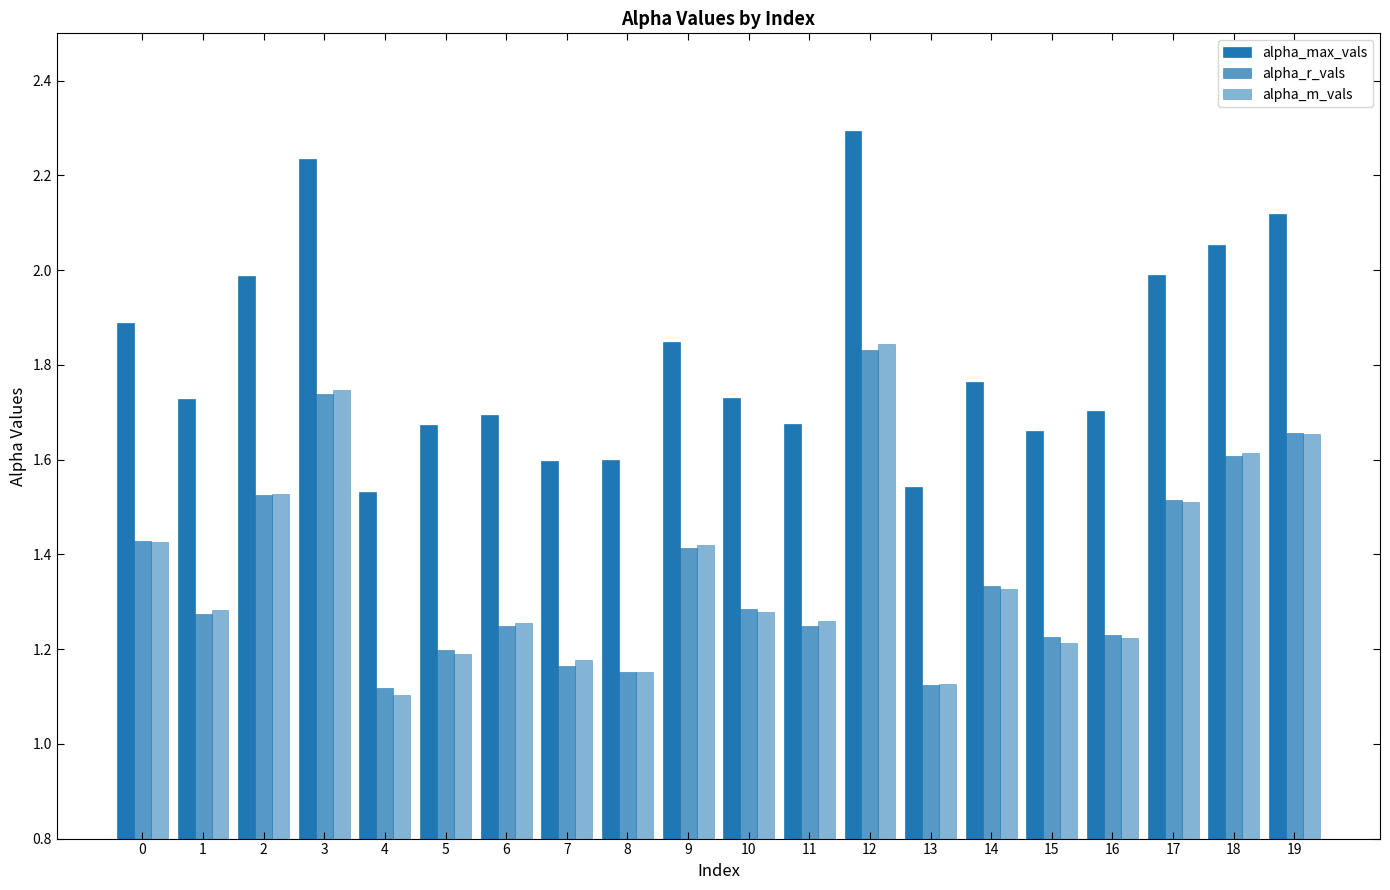

Rank the categories by alpha_m_vals value from lowest to highest.

4, 13, 8, 7, 5, 15, 16, 6, 11, 10, 1, 14, 9, 0, 17, 2, 18, 19, 3, 12